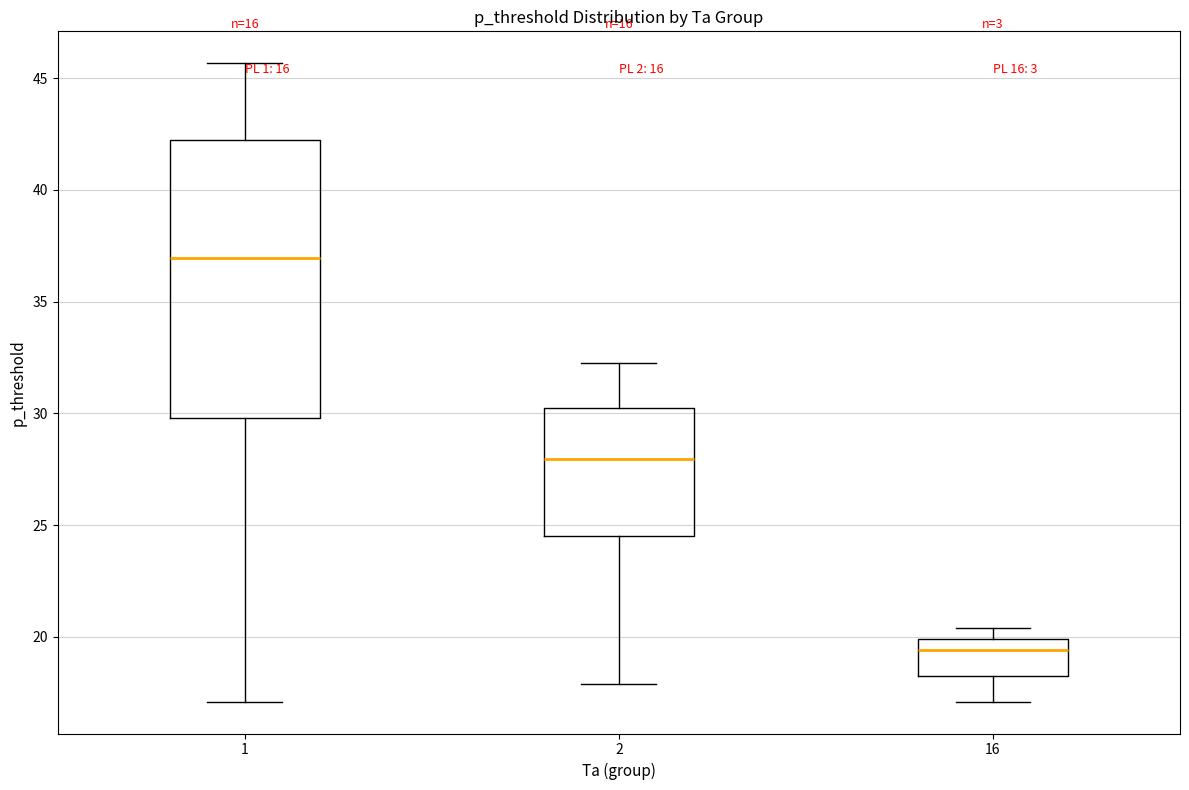

Which box's median line is the highest?

1